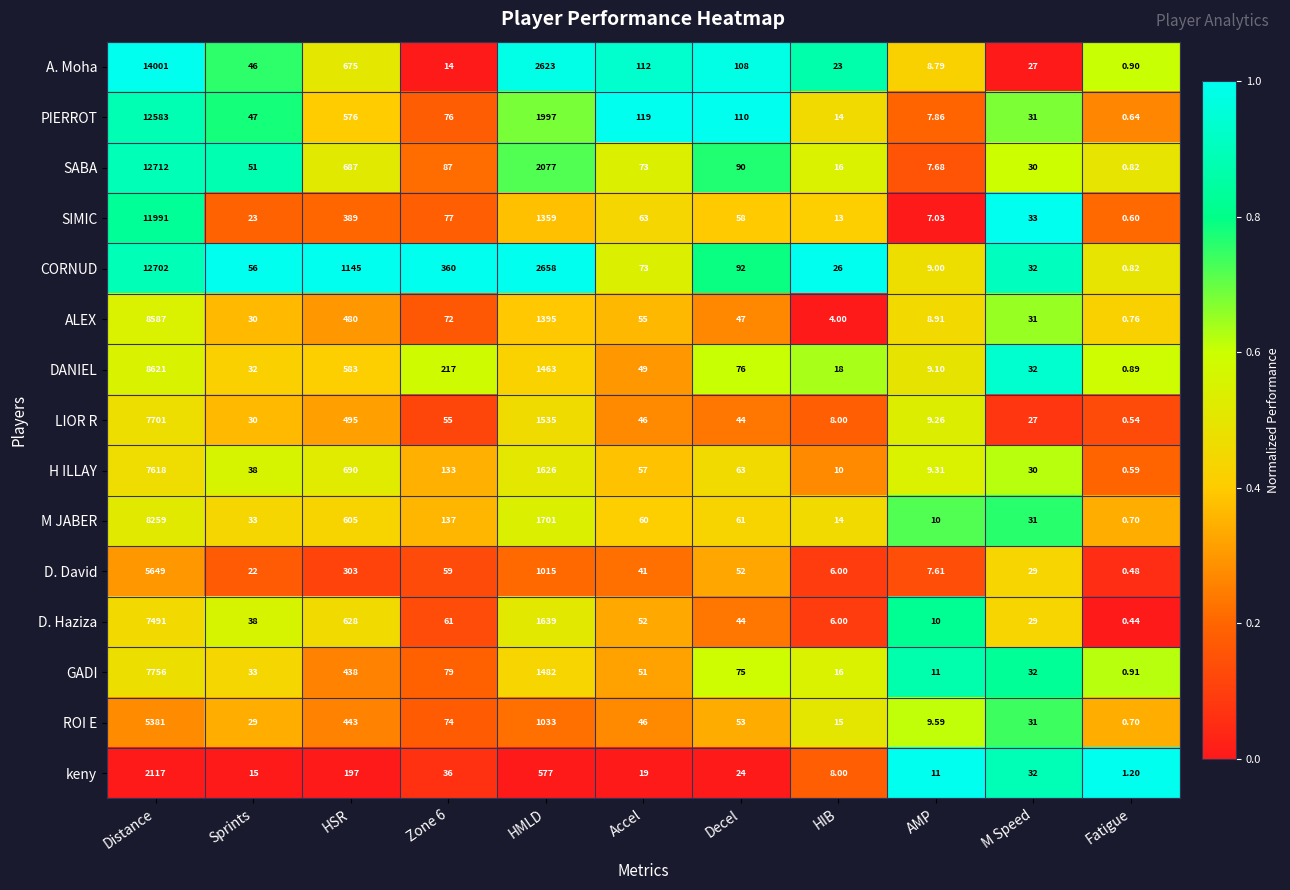

Where does the H ILLAY series first go above 57?

Distance